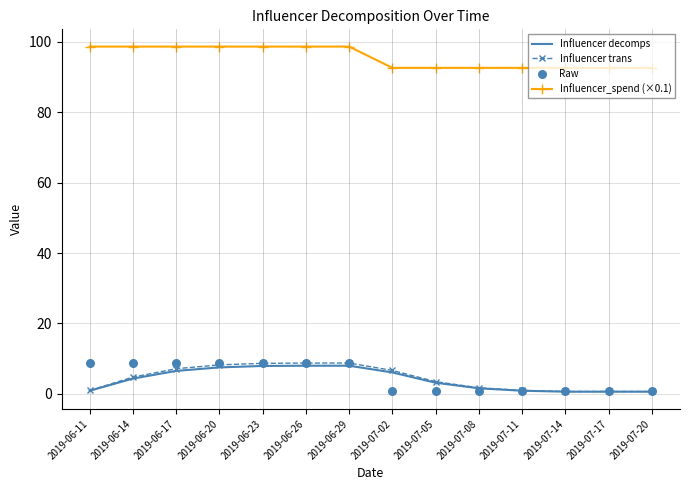

At which category is the sum across all series the highest?

2019-06-26